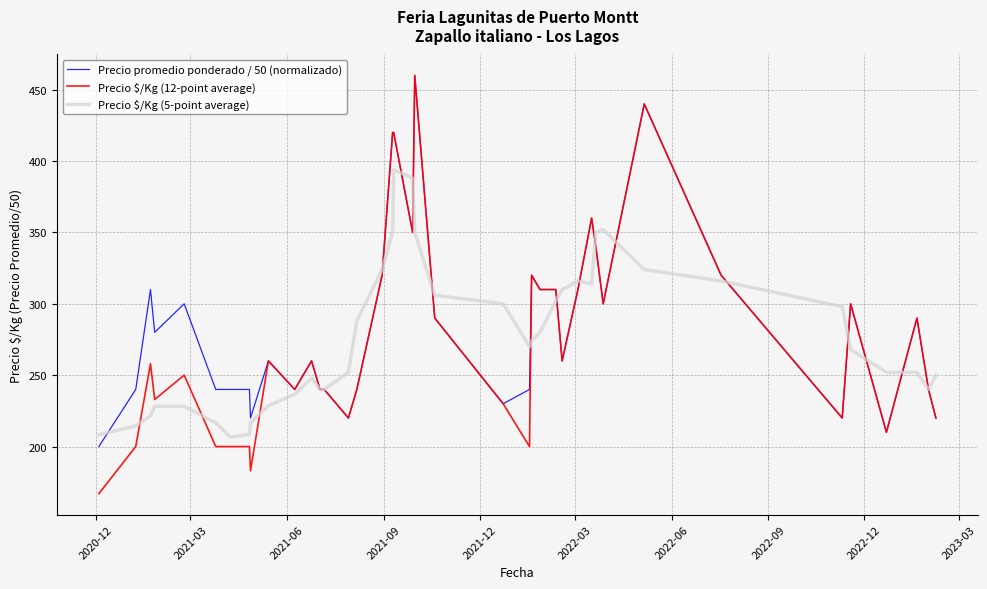

Which series has the largest range (max minus min)?

Precio $/Kg (12-point average)